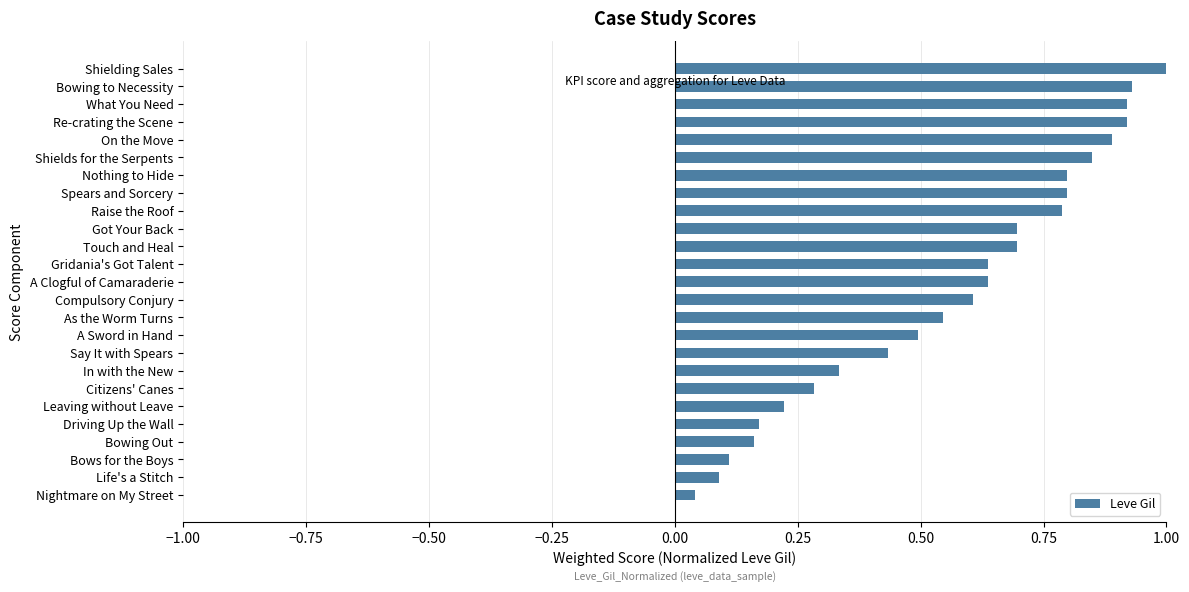

What is the change in value from Say It with Spears to On the Move?

+0.5